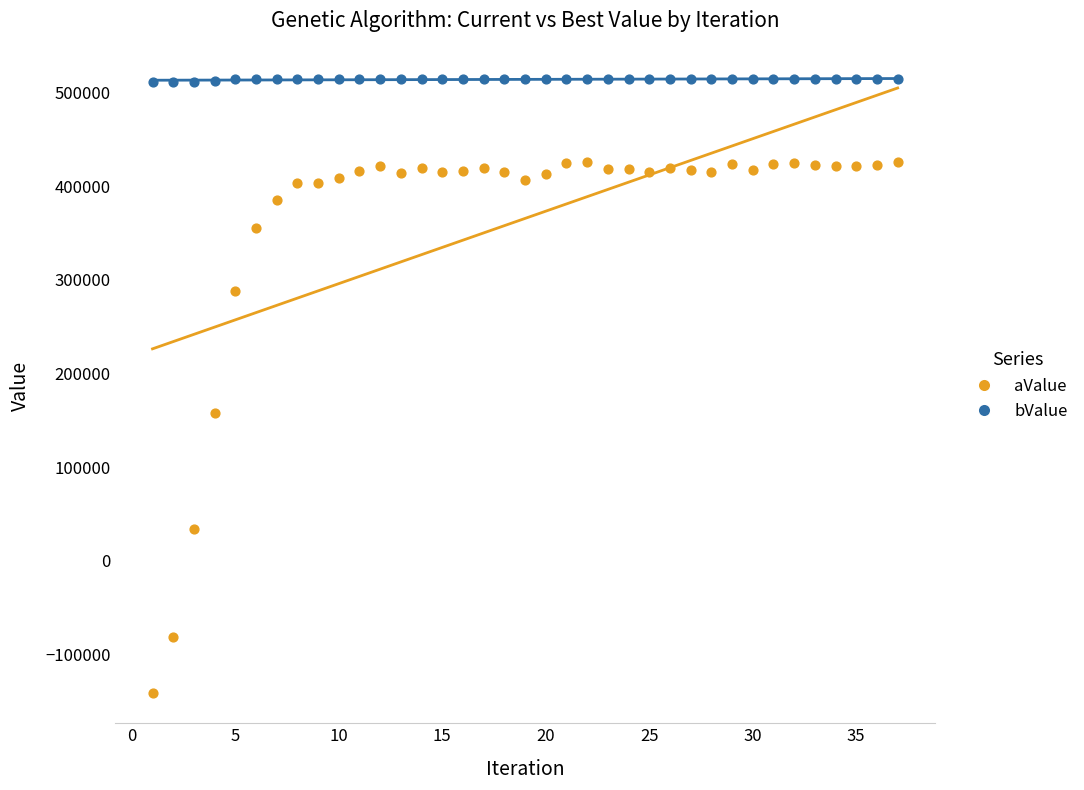

Which series reaches the minimum Y coordinate?

aValue